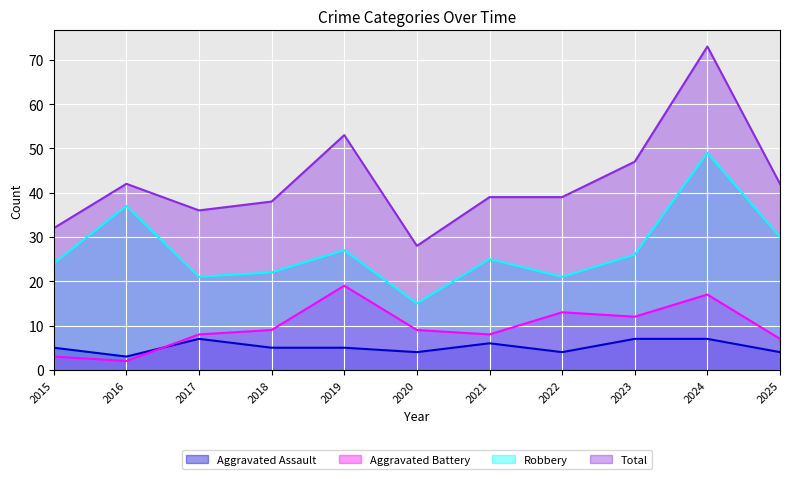

How many interior local peaks does the Aggravated Assault series have?

2